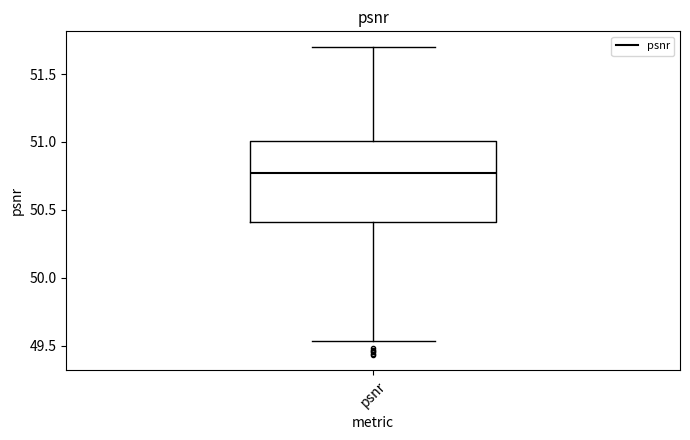

Transcribe this box plot: give where the median line is, the range the box spans, and where the two whiskers end, as read against the y-axis. The values are not printed on the chart, so give them approximately, as read against the axis.

median 50.75, box 50.40 to 51.00, whiskers 49.55 to 51.70